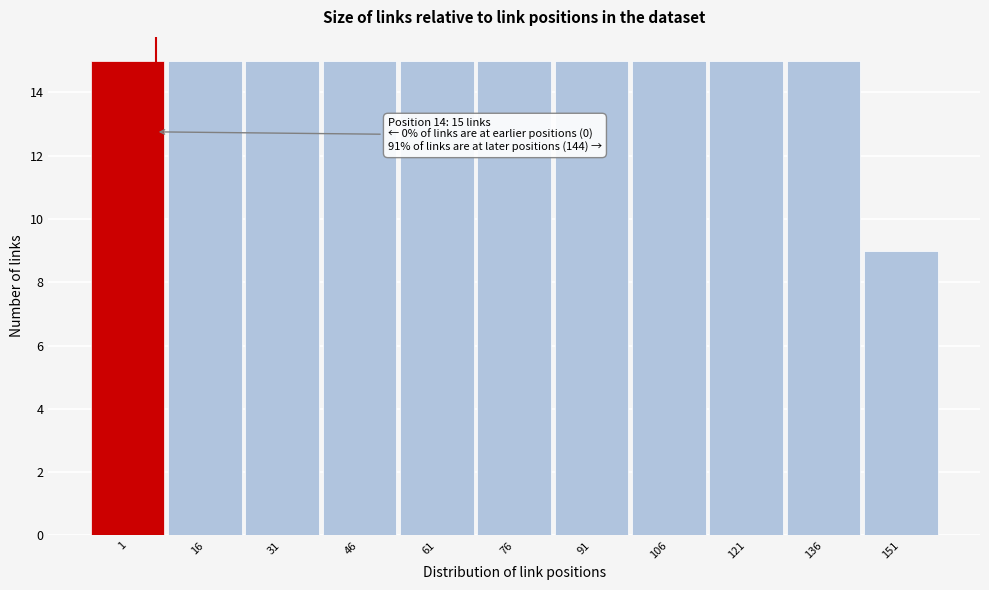

Reading left to right, list all the values displayed in this chart.

15	15	15	15	15	15	15	15	15	15	9